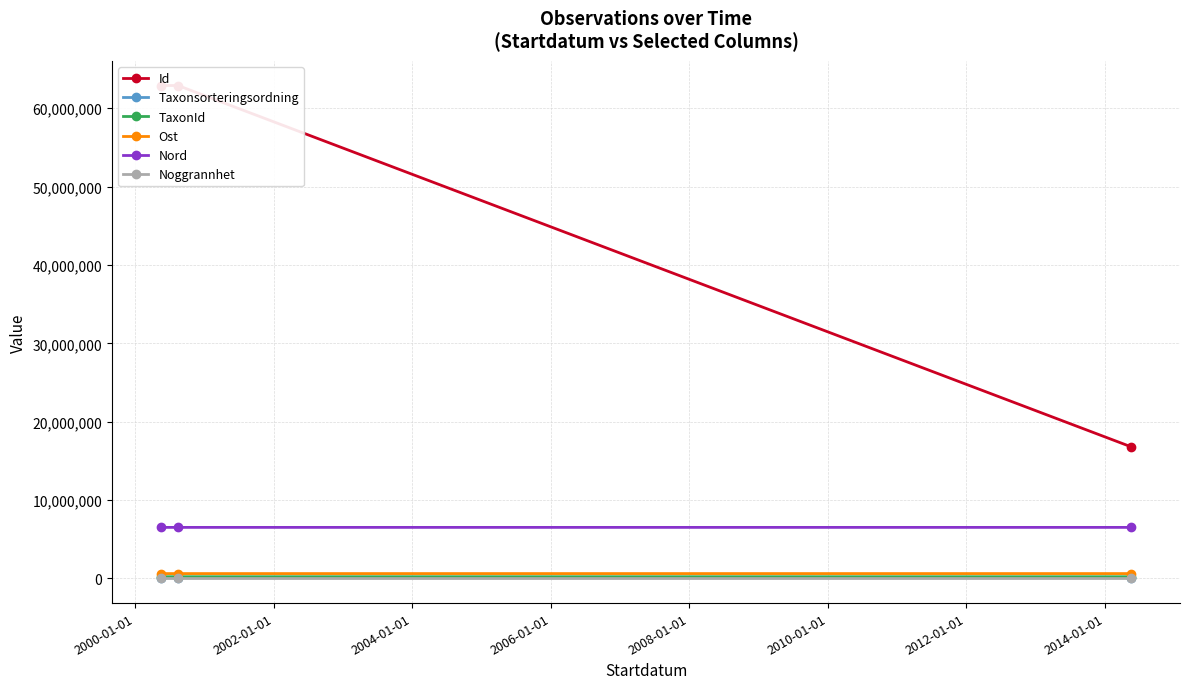

How many lines are shown in the chart?

6